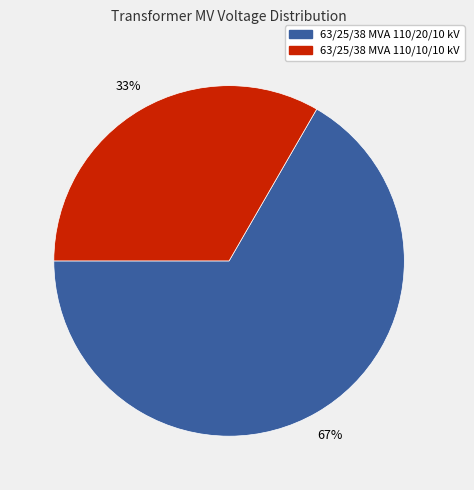

Is it true that 63/25/38 MVA 110/10/10 kV is 33% of the pie?

True